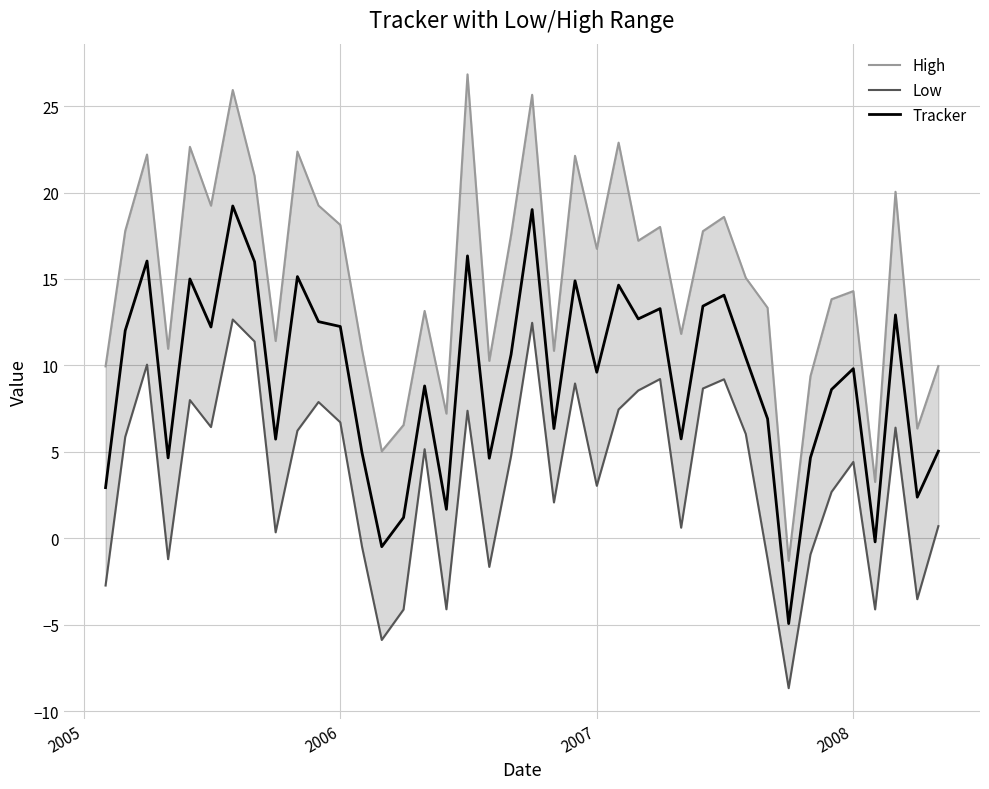

True or false: Low and Tracker cross at least once.

False